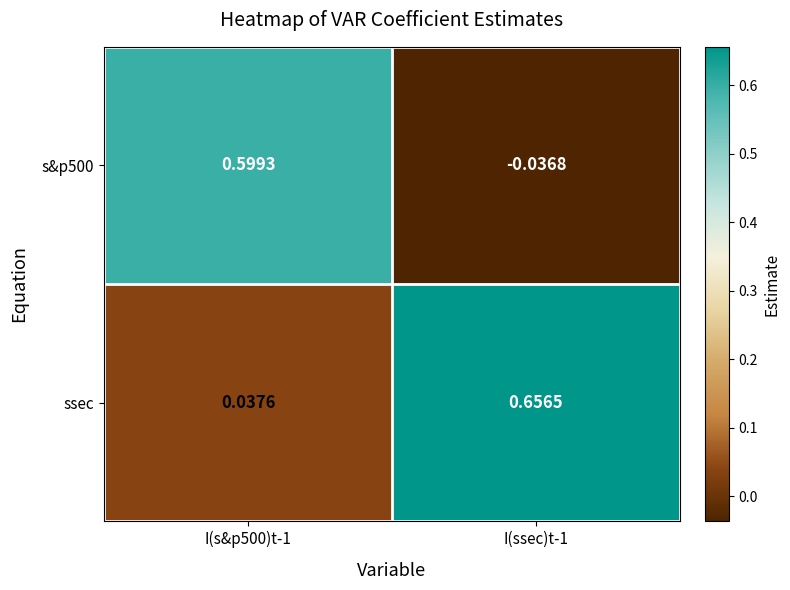

Which series changed the most between I(s&p500)t-1 and I(ssec)t-1?

s&p500